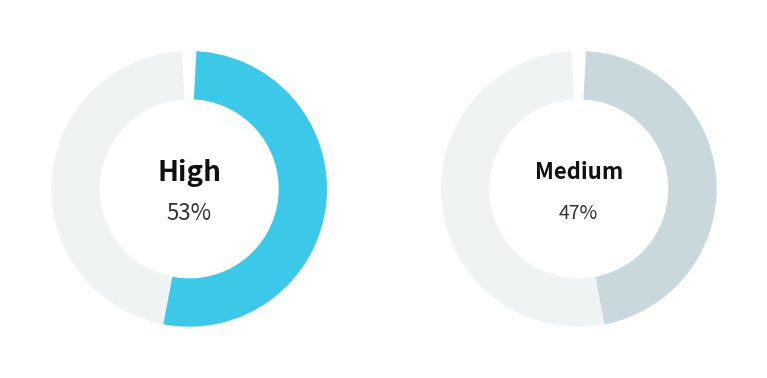

Is Medium the majority of the pie?

No